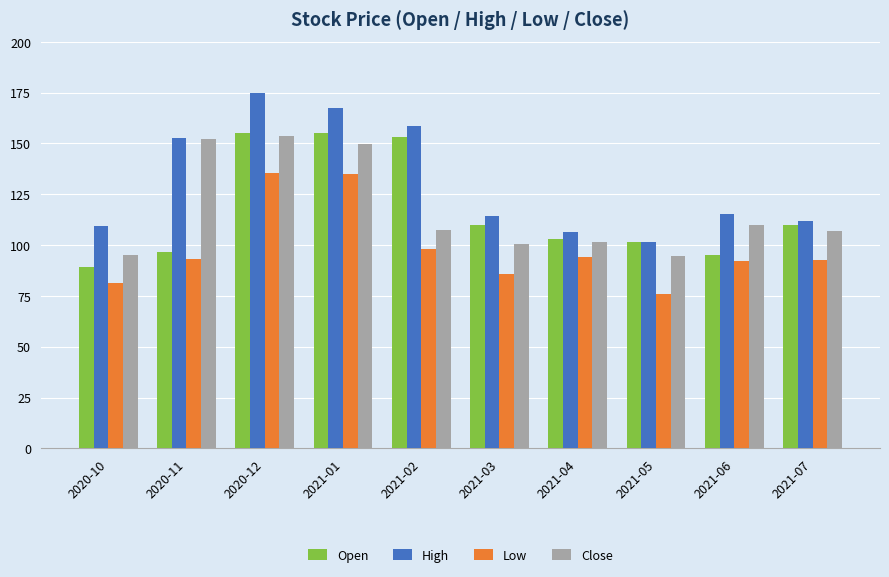

Count the number of data series in this chart.

4